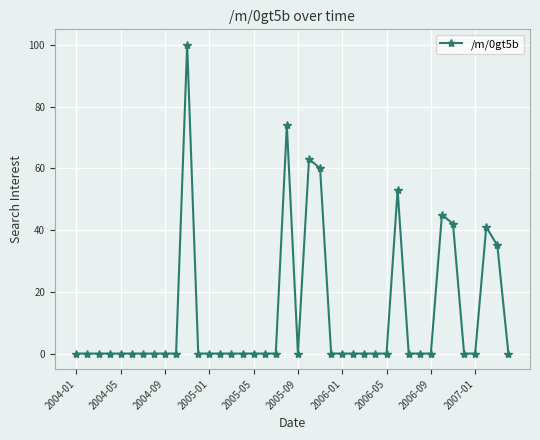

What is the greatest value displayed?

100